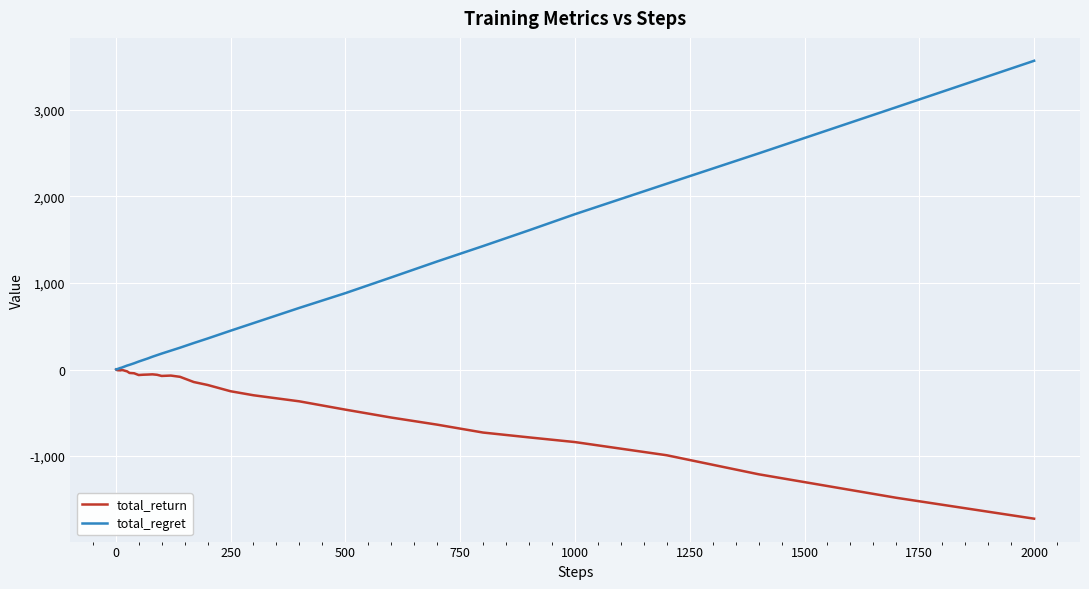

What is the lowest value of the total_return series?

-1723.0